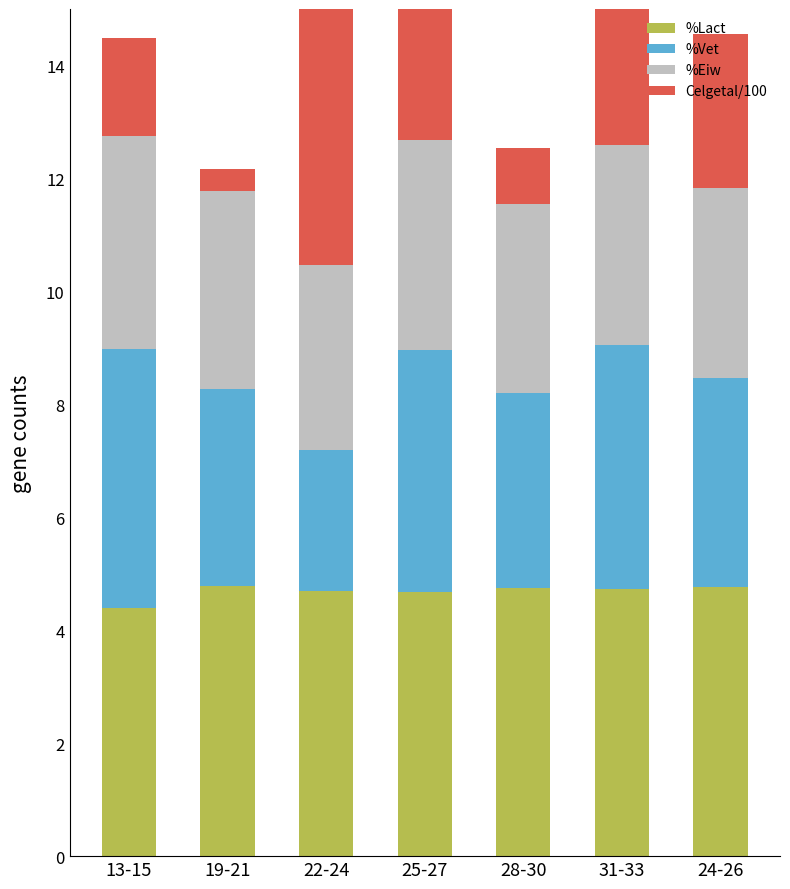

Which series has the largest range (max minus min)?

Celgetal/100